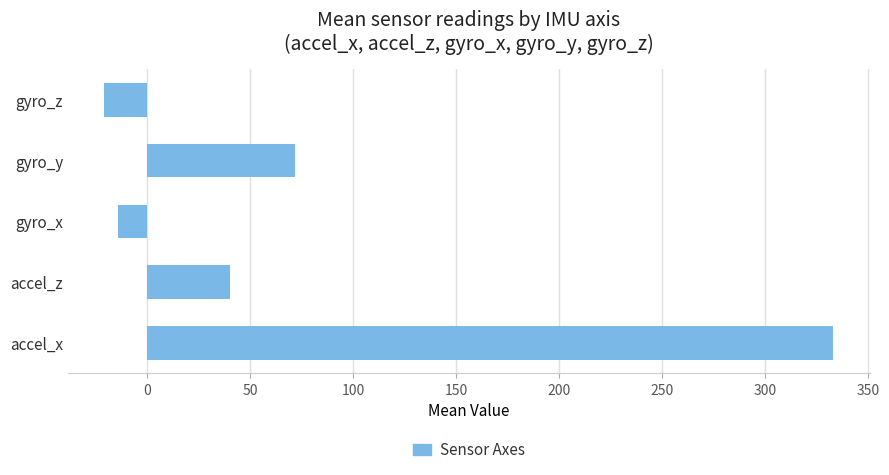

What value does the data have at gyro_x?

-14.2